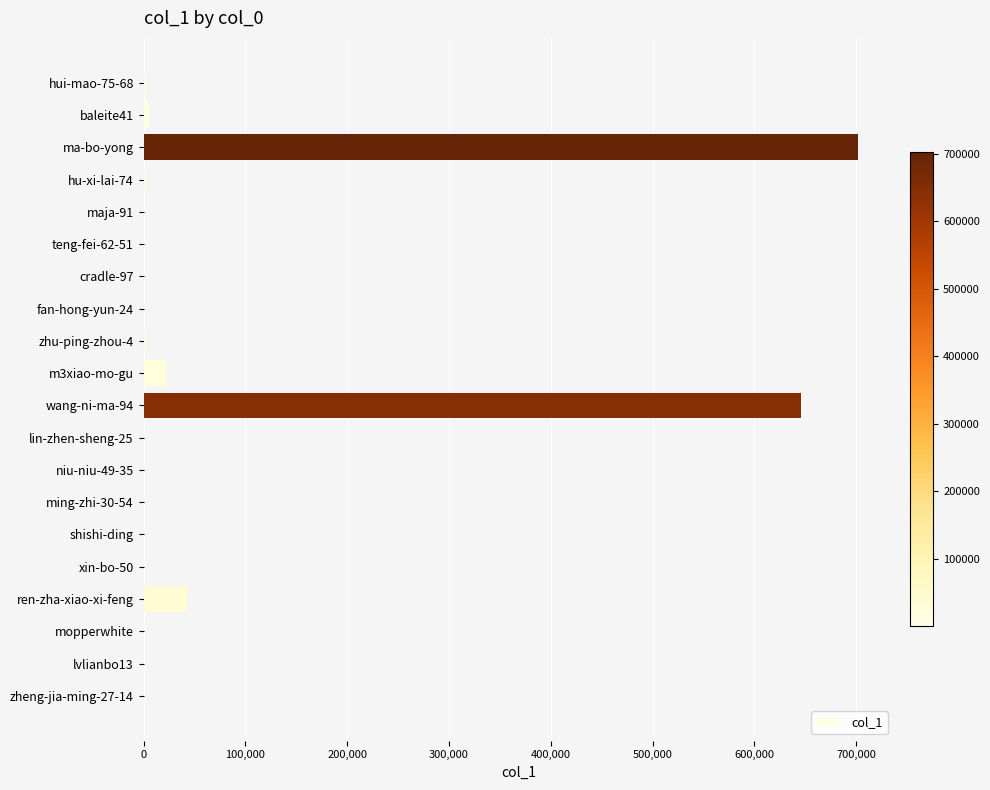

True or false: the data shows 19932 at ren-zha-xiao-xi-feng.

False